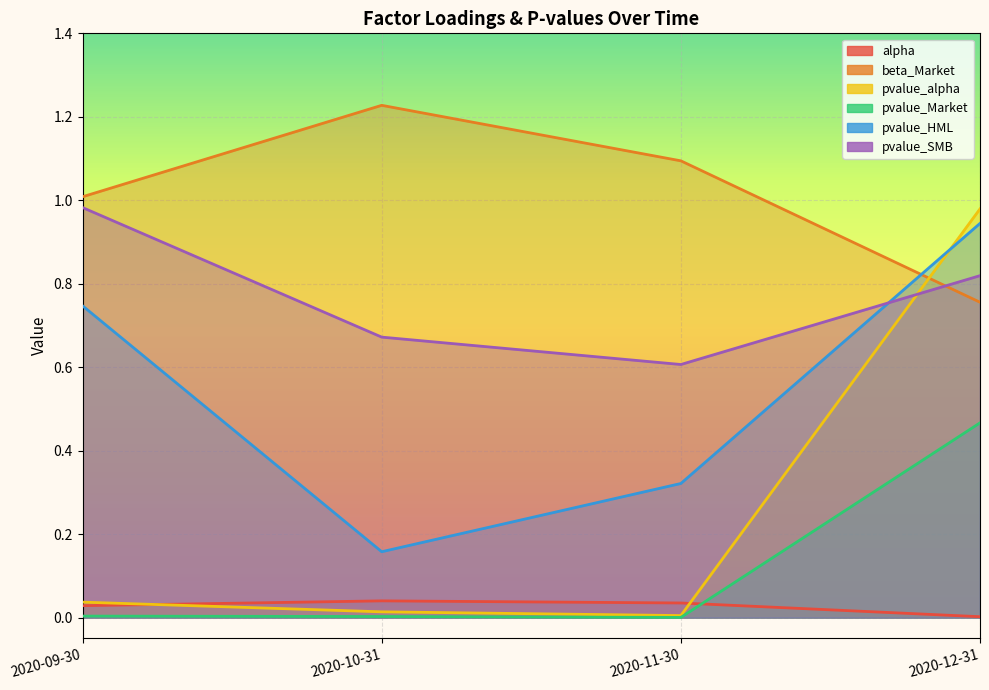

Where do beta_Market and pvalue_HML first cross each other?

2020-11-30 and 2020-12-31